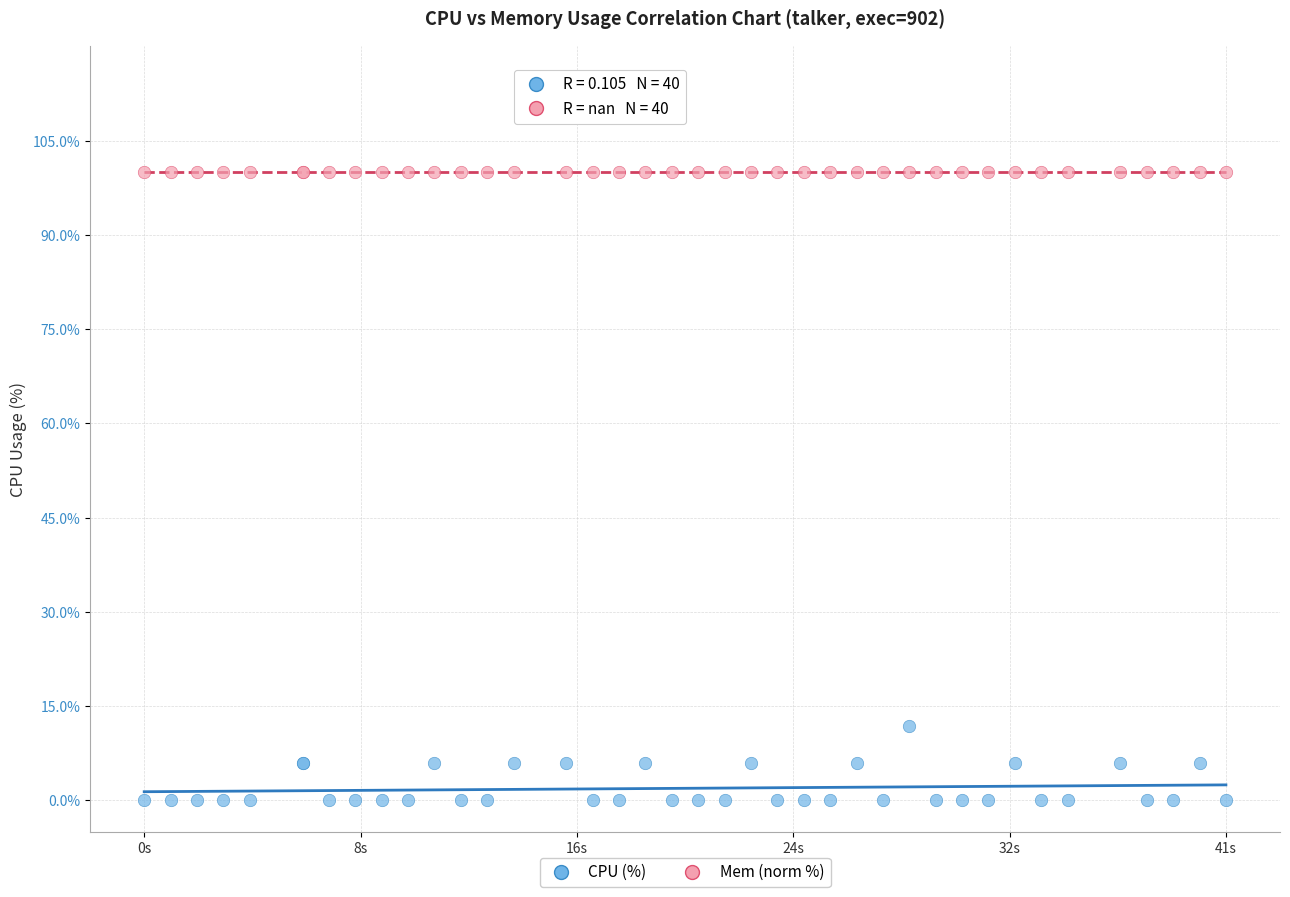

Across all series, what Y value is closest to 50?

11.8